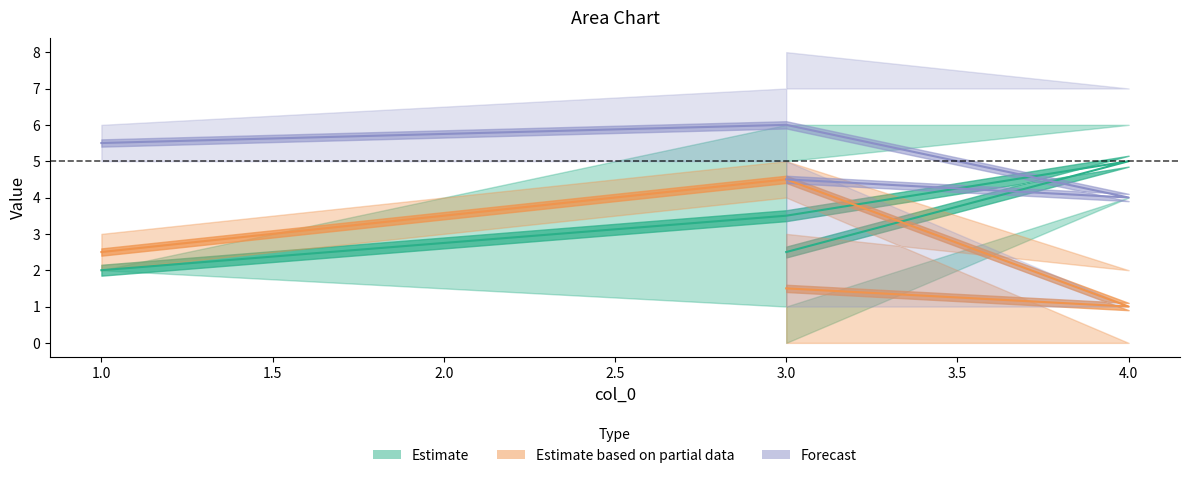

Reading left to right, list all the values displayed in this chart.

col_3: 5	4	6	2
col_6: 0	6	1	2
col_1: 3	2	4	2
col_2: 0	0	5	3
col_4: 1	1	7	6
col_5: 8	7	5	5